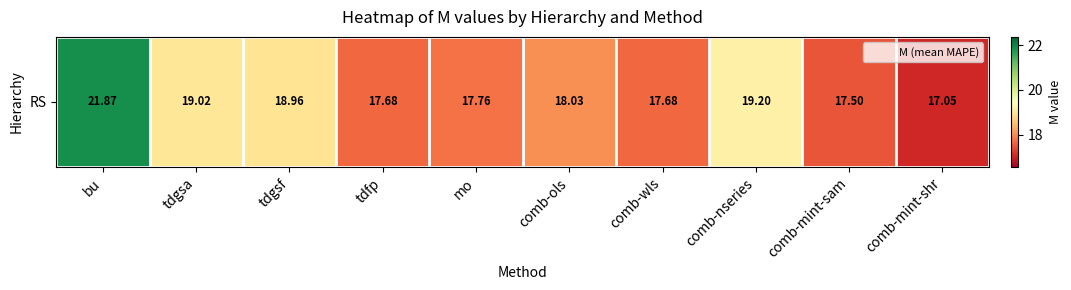

What is the average value?

18.5